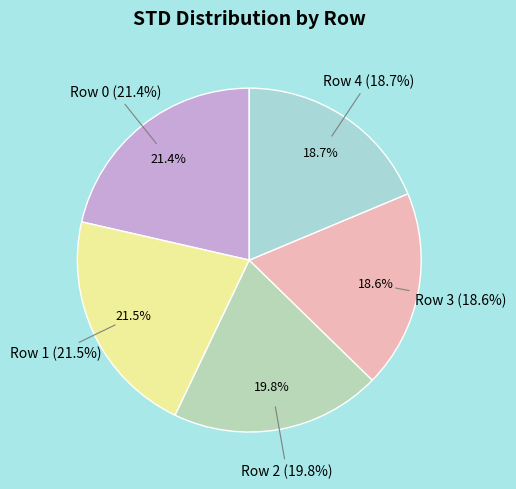

How many slices are in this pie chart?

5